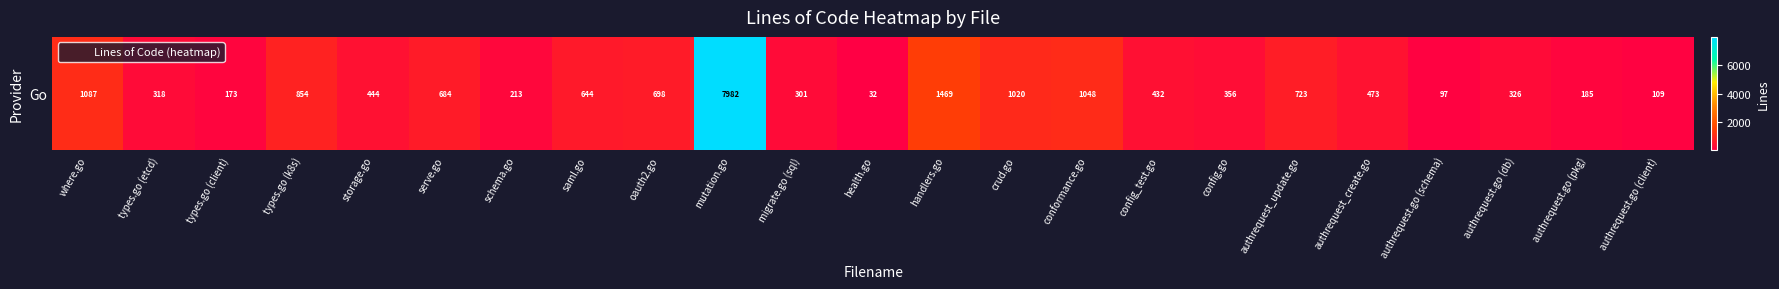

How many values are below 444?

11